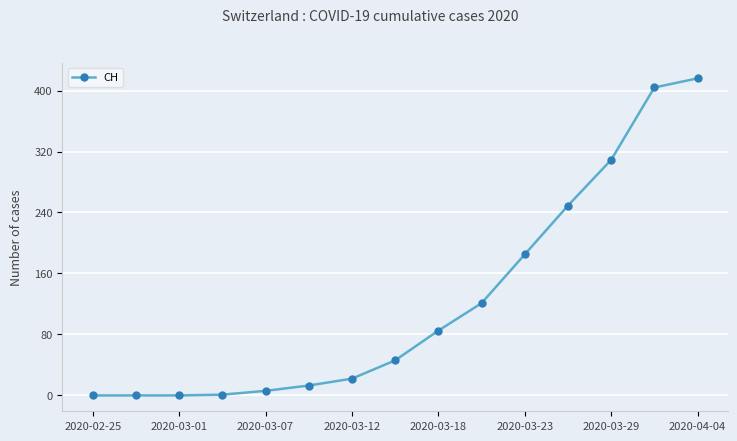

What is the sum of all values?

1857